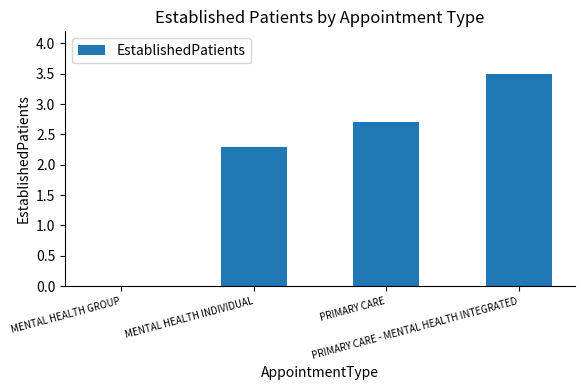

What is the change in value from MENTAL HEALTH GROUP to PRIMARY CARE?

+2.7